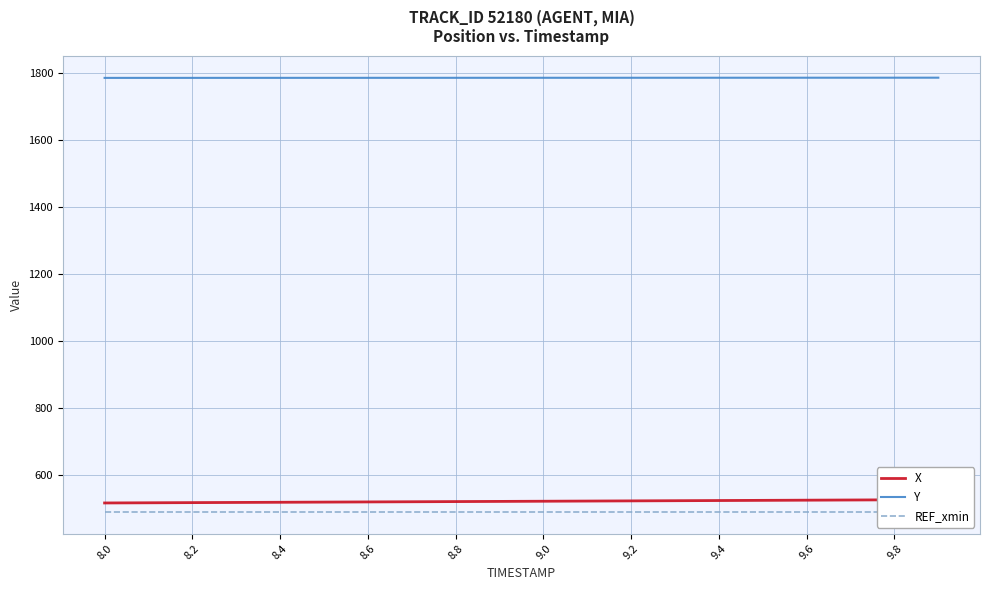

Which series has the largest range (max minus min)?

X